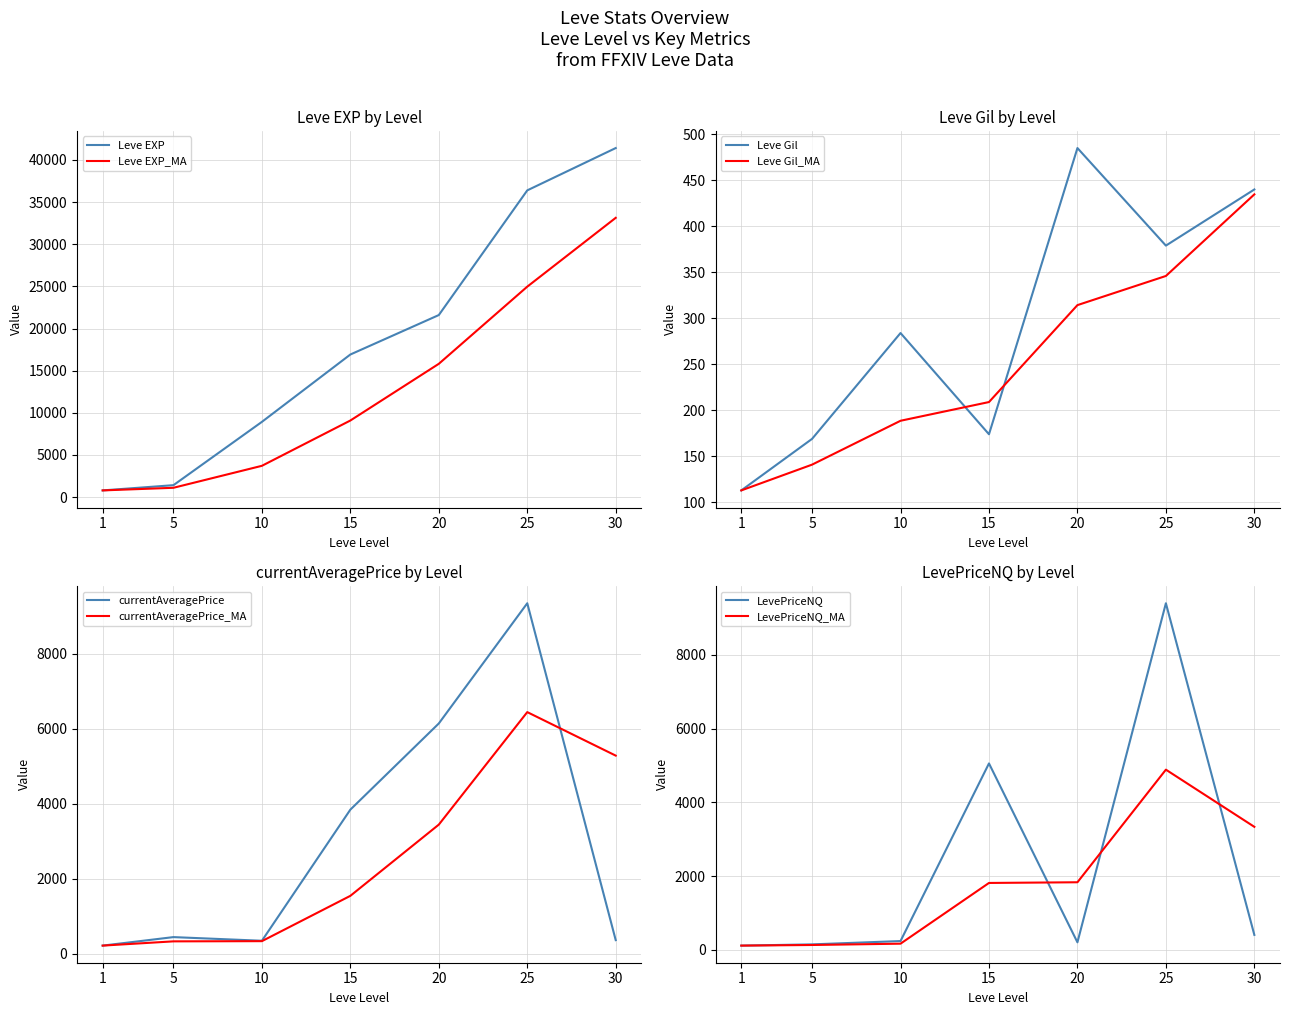

How many interior local peaks does the currentAveragePrice series have?

2